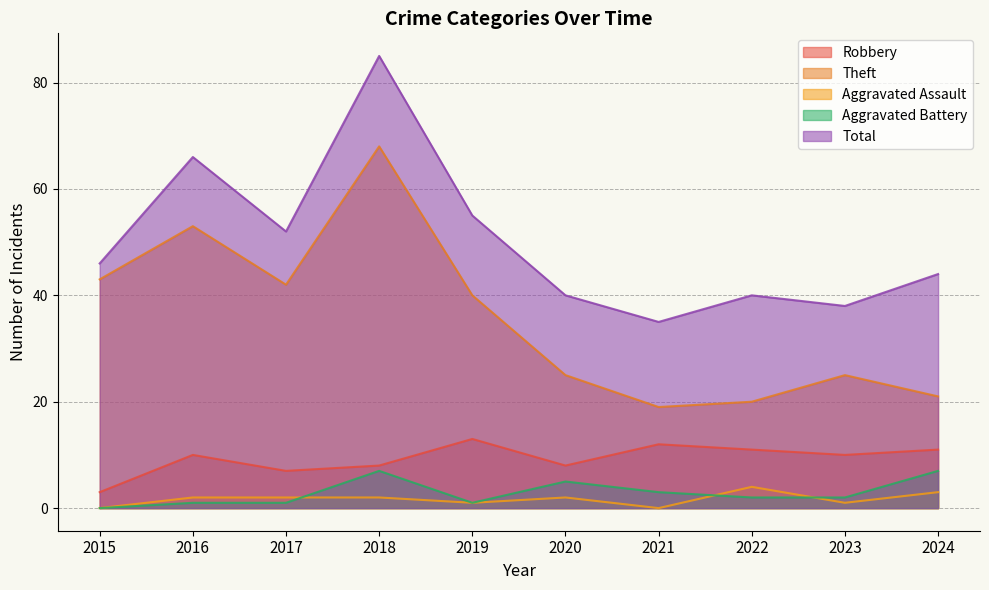

What are all the series names shown in the legend?

Robbery, Theft, Aggravated Assault, Aggravated Battery, Total